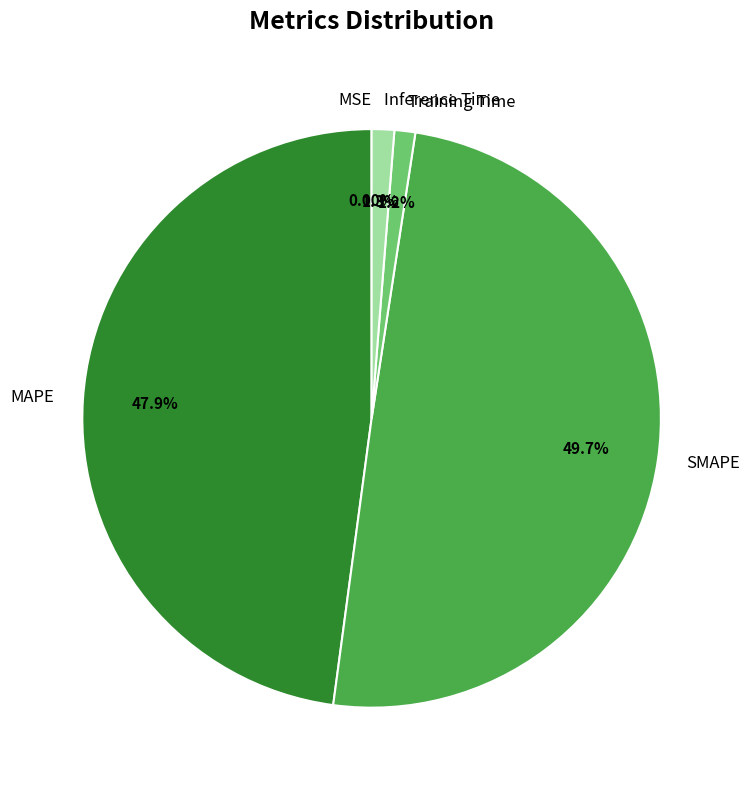

What percentage is the SMAPE slice, to the nearest percent?

50%